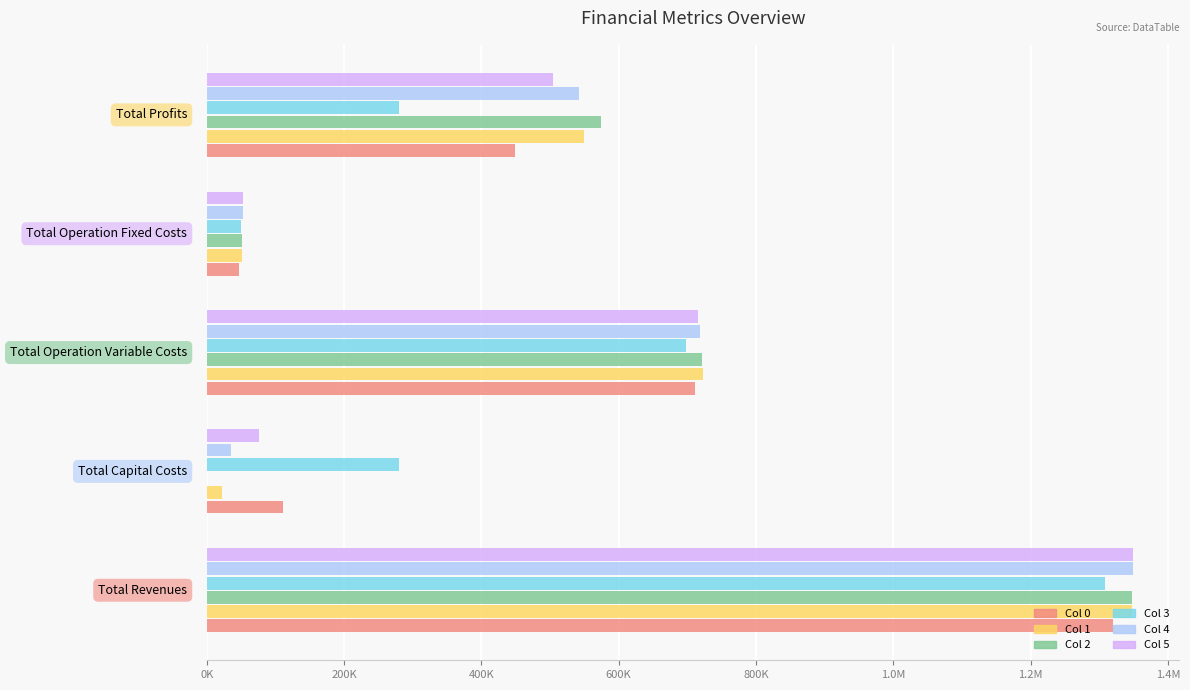

Reading left to right, list all the values displayed in this chart.

Col 0: 0K=1319637.7	200K=111552.0	400K=710718.7	600K=47755.0	800K=449612.1
Col 1: 0K=1347075.4	200K=22528.0	400K=723322.4	600K=51646.2	800K=549578.8
Col 2: 0K=1347075.4	200K=0.0	400K=721013.2	600K=51646.2	800K=574416.1
Col 3: 0K=1308075.5	200K=280480.0	400K=698511.1	600K=49636.0	800K=279448.4
Col 4: 0K=1349120.6	200K=35200.0	400K=717978.2	600K=53335.1	800K=542607.4
Col 5: 0K=1349120.6	200K=76000.0	400K=715654.5	600K=53335.1	800K=504131.1